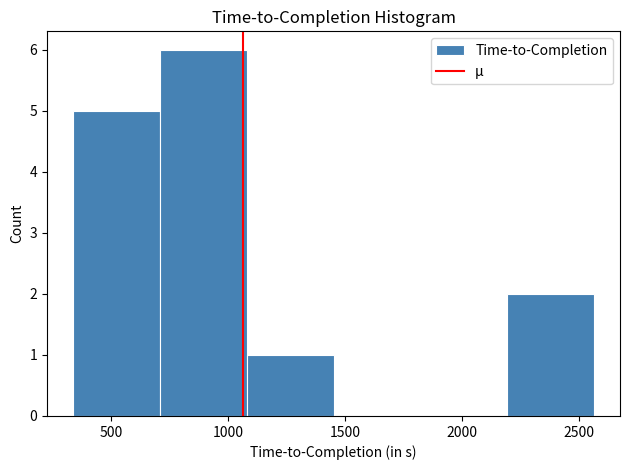

Over which range of the x-axis is the bar tallest?

700 to 1100